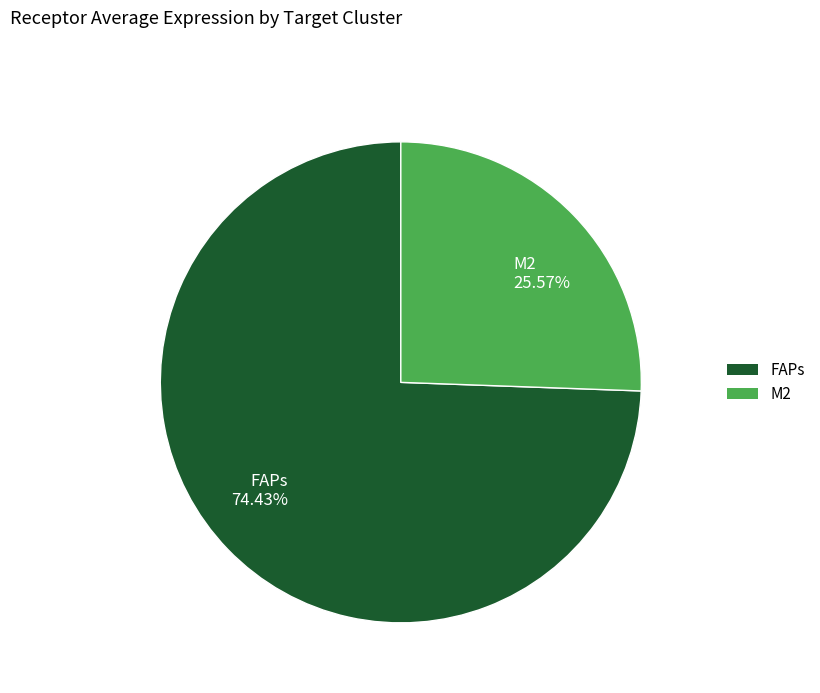

The M2 slice represents 26% of the pie. True or false?

True